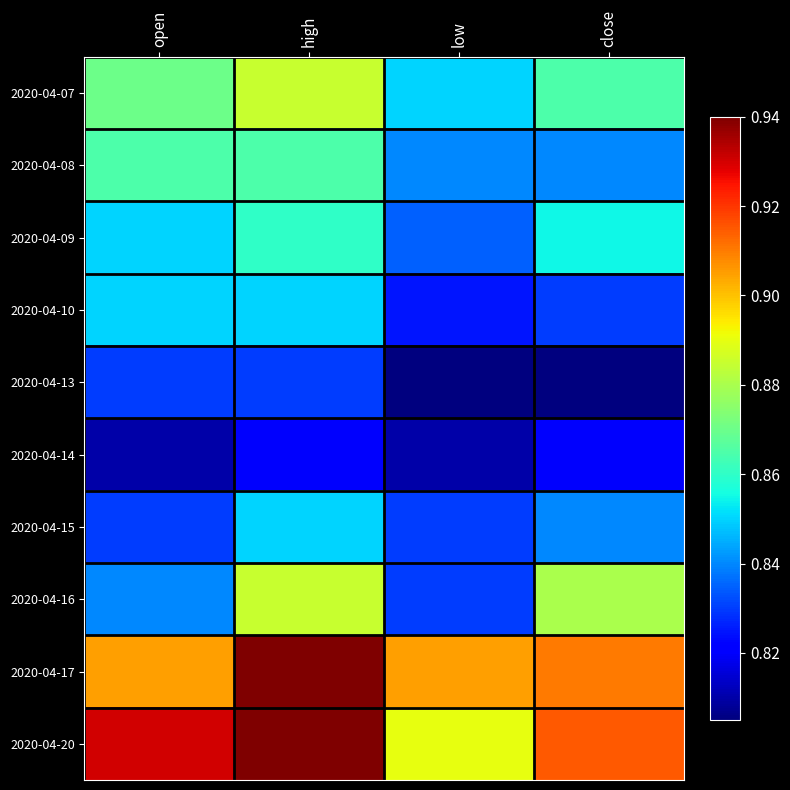

How many distinct data groups are displayed?

10